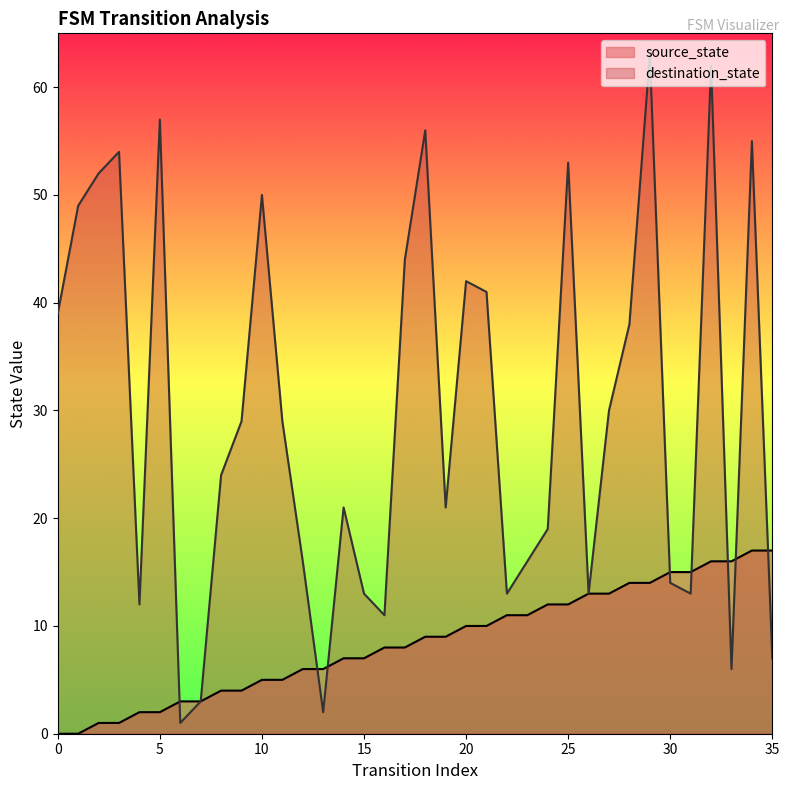

After their last crossing, which series has the higher values: source_state or destination_state?

source_state